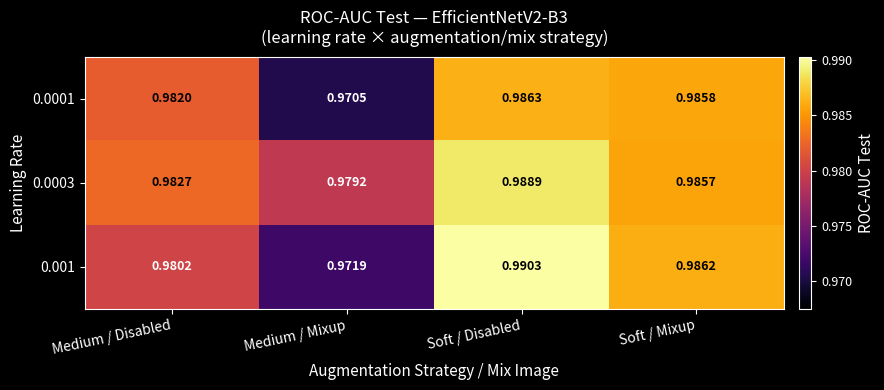

At which category is the sum across all series the highest?

Soft / Disabled